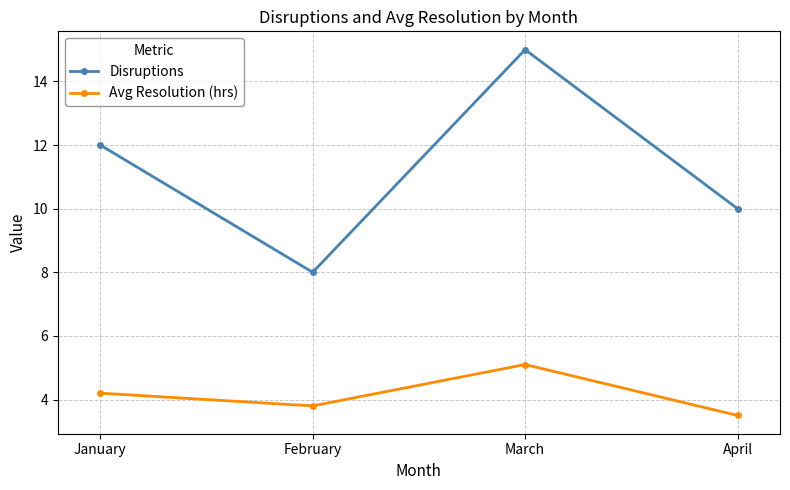

What are all the series names shown in the legend?

Disruptions, Avg Resolution (hrs)